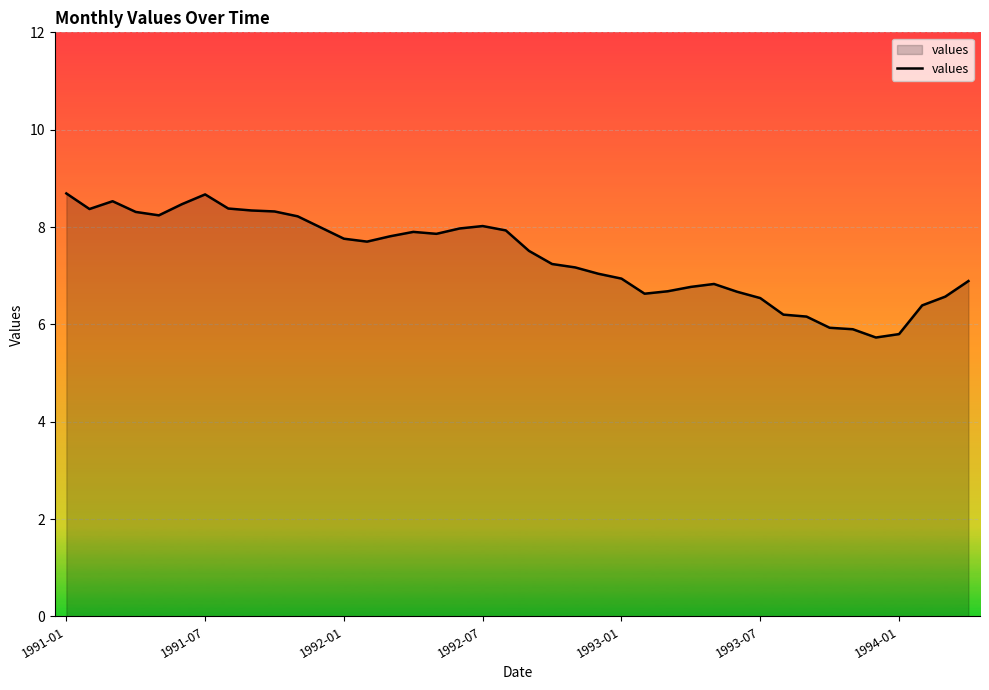

What is the maximum value shown in the chart?

8.7